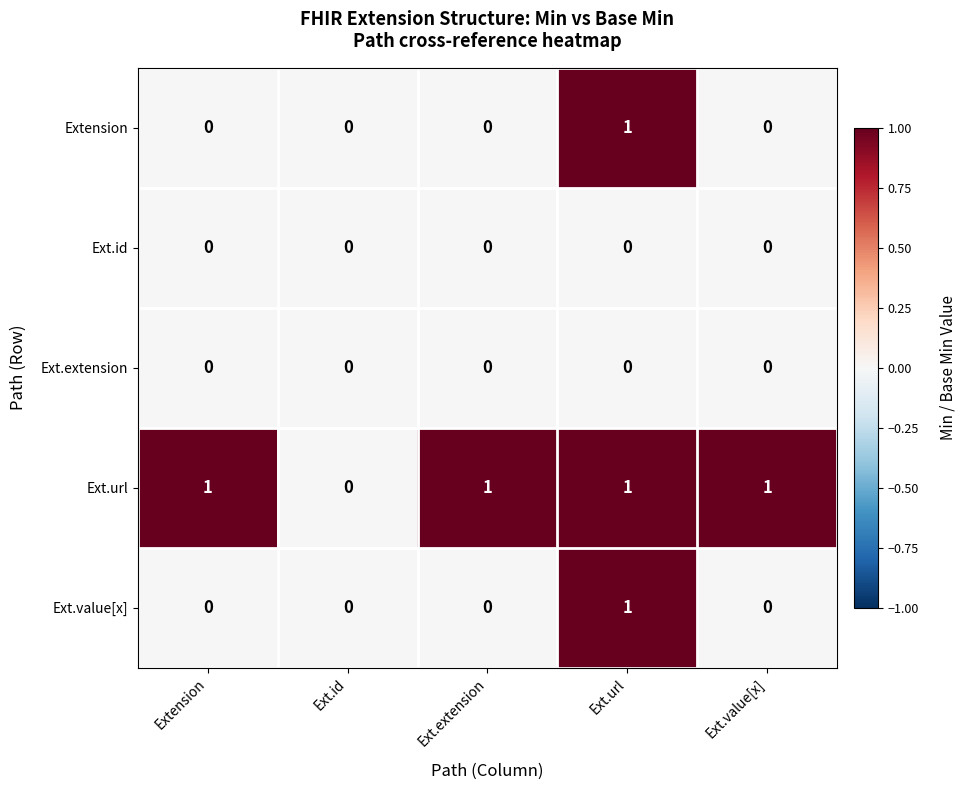

Is the value of Ext.url at Ext.url greater than the value of Ext.id at Extension?

Yes